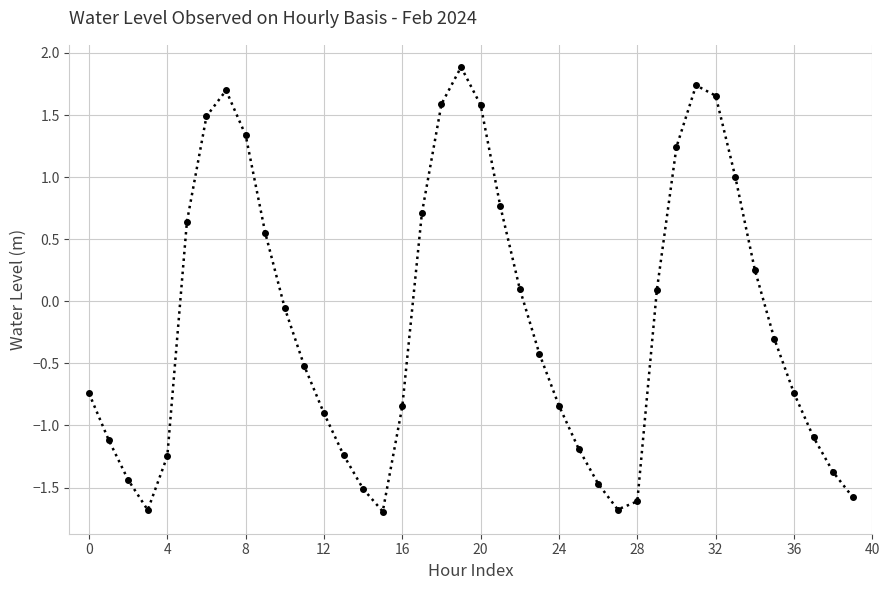

What is the greatest value displayed?

1.9